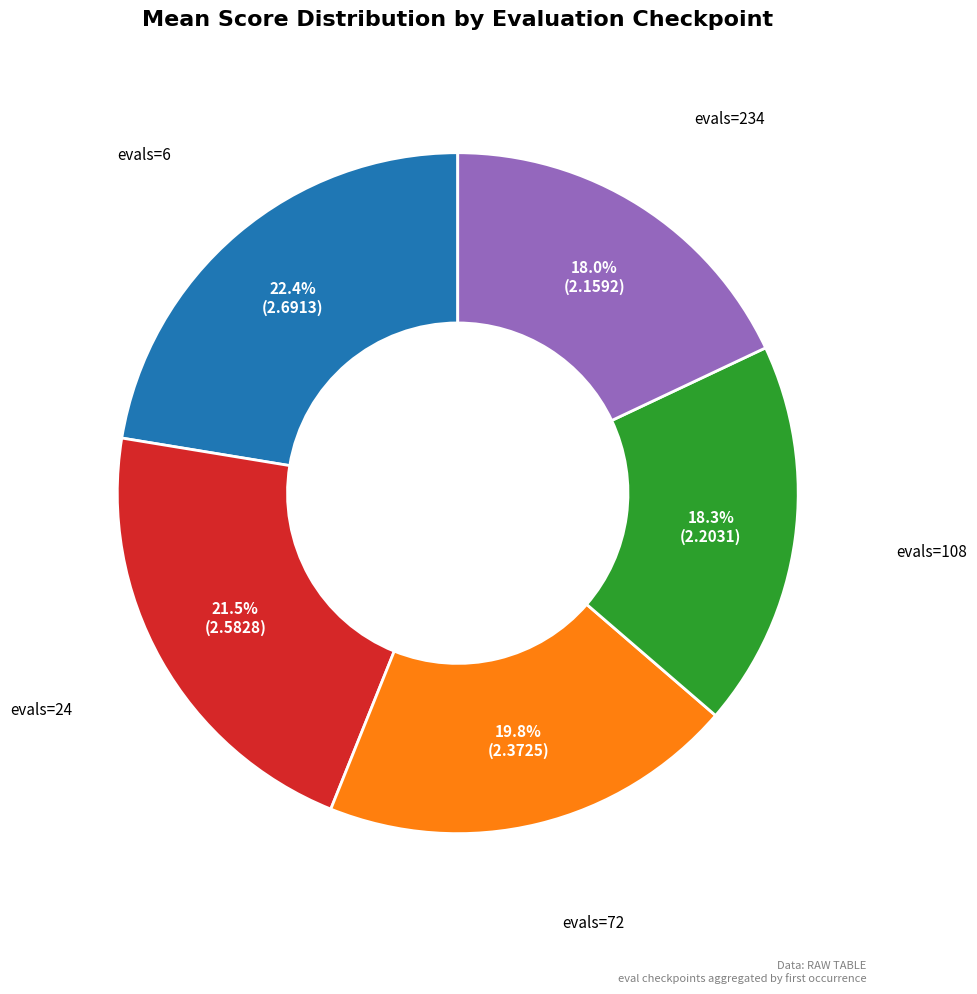

Is there a majority slice in this chart?

No